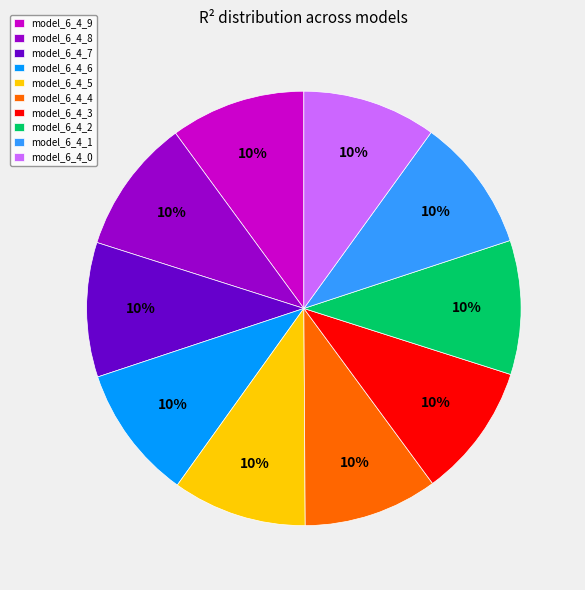

Does model_6_4_0 account for over 50% of the chart?

No